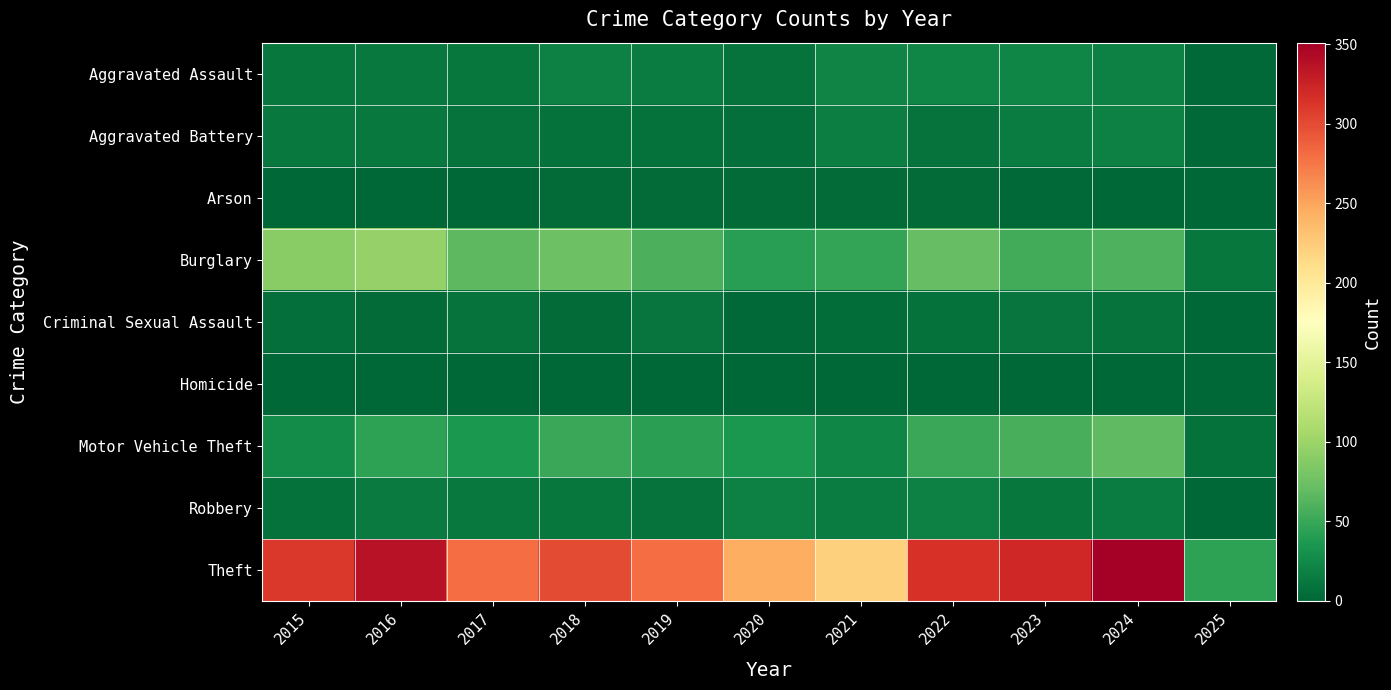

At which category is the sum across all series the highest?

2024